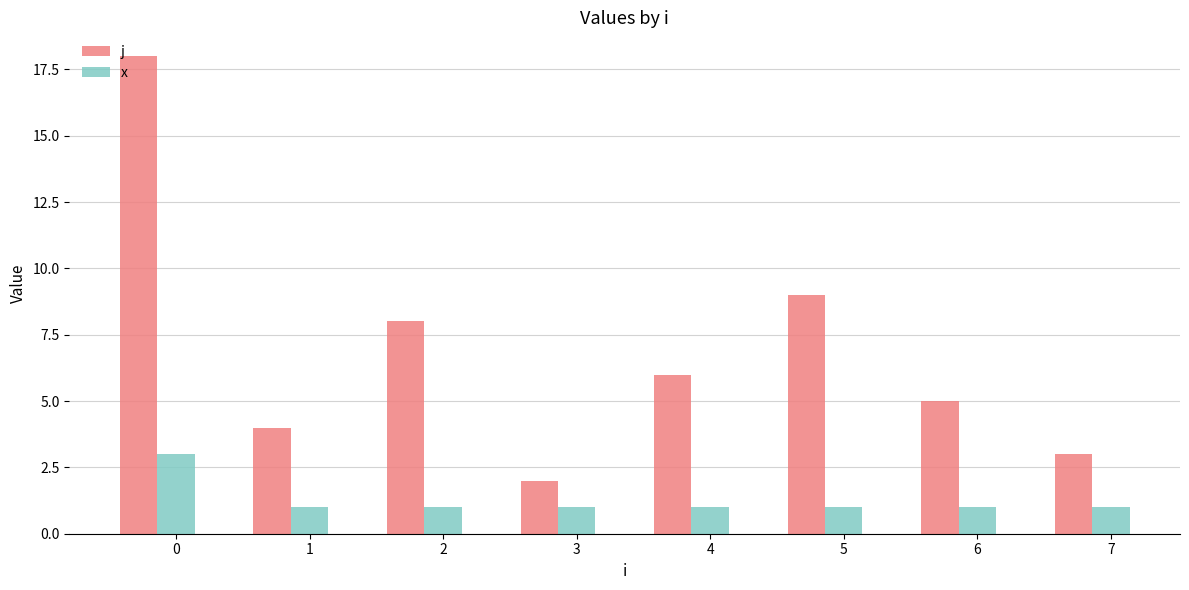

What is the value of the j bar at the 6th from the left?

9